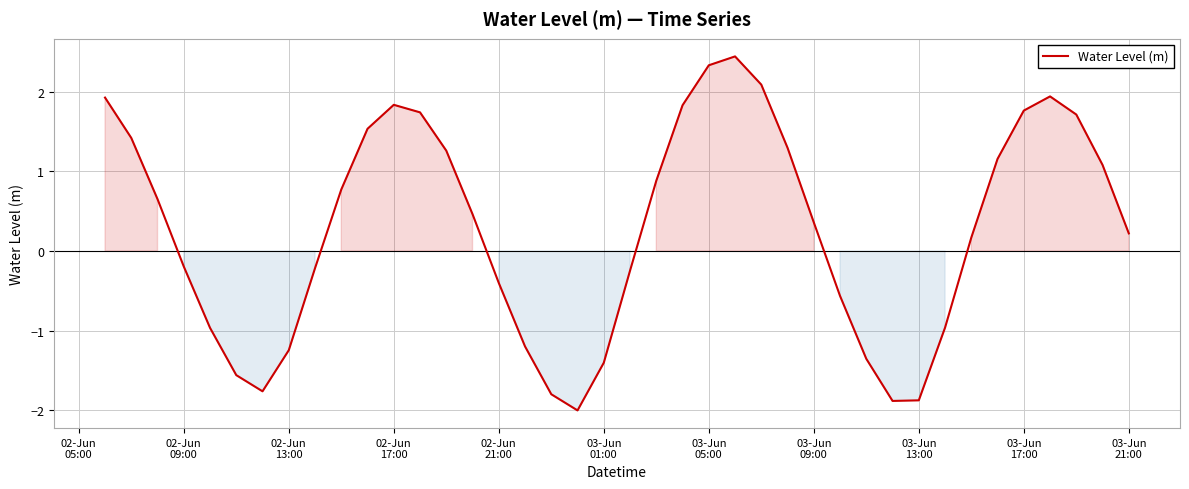

What is the maximum value shown in the chart?

2.4